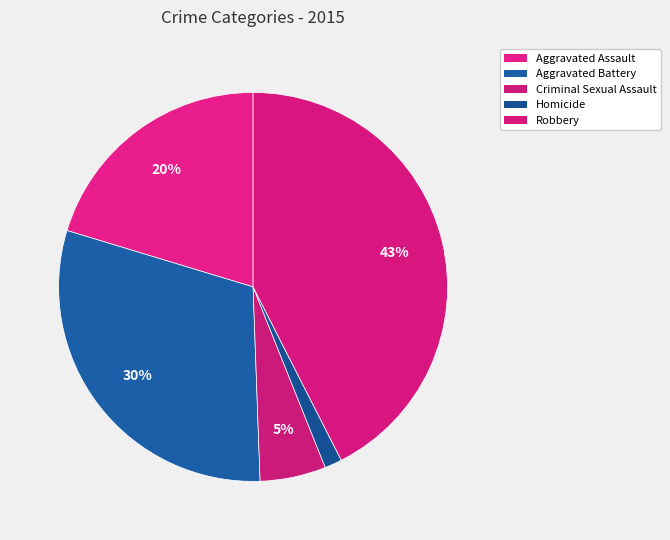

Between Criminal Sexual Assault and Robbery, which is larger?

Robbery